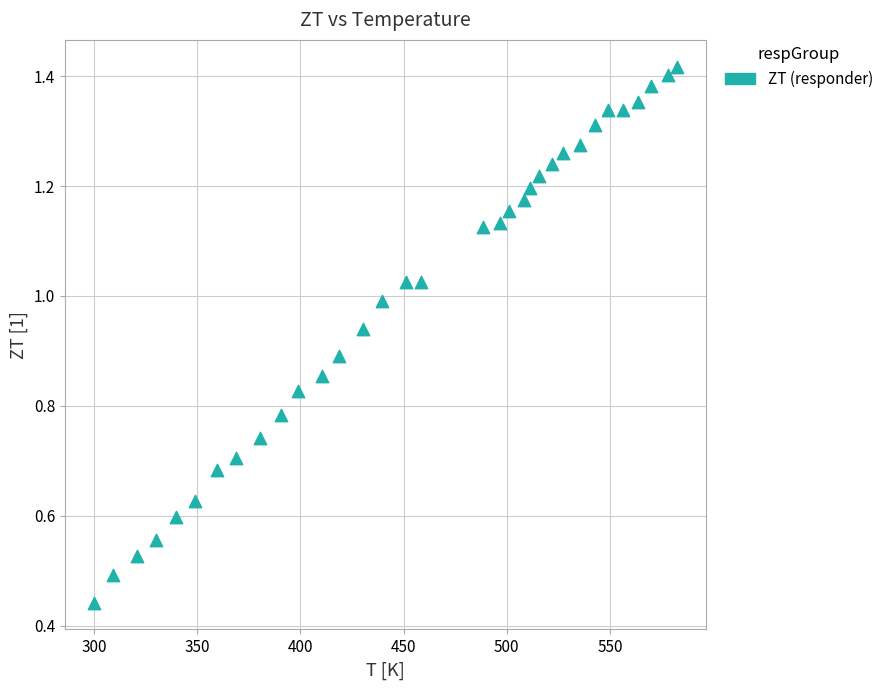

What is the range of X values (max minus min)?

282.3